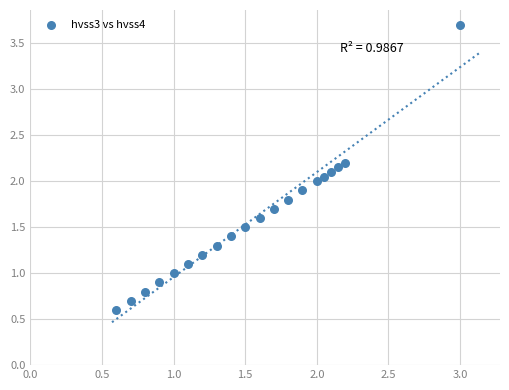

What is the range of Y values (max minus min)?

3.1